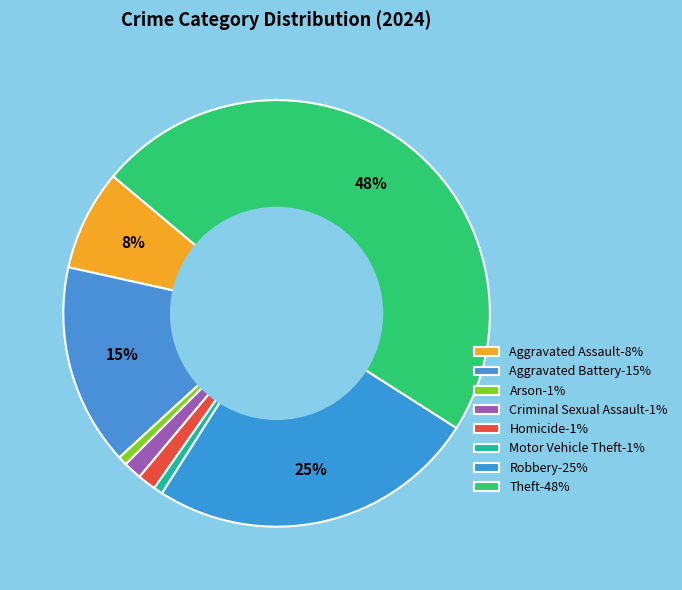

How many slices are in this pie chart?

8